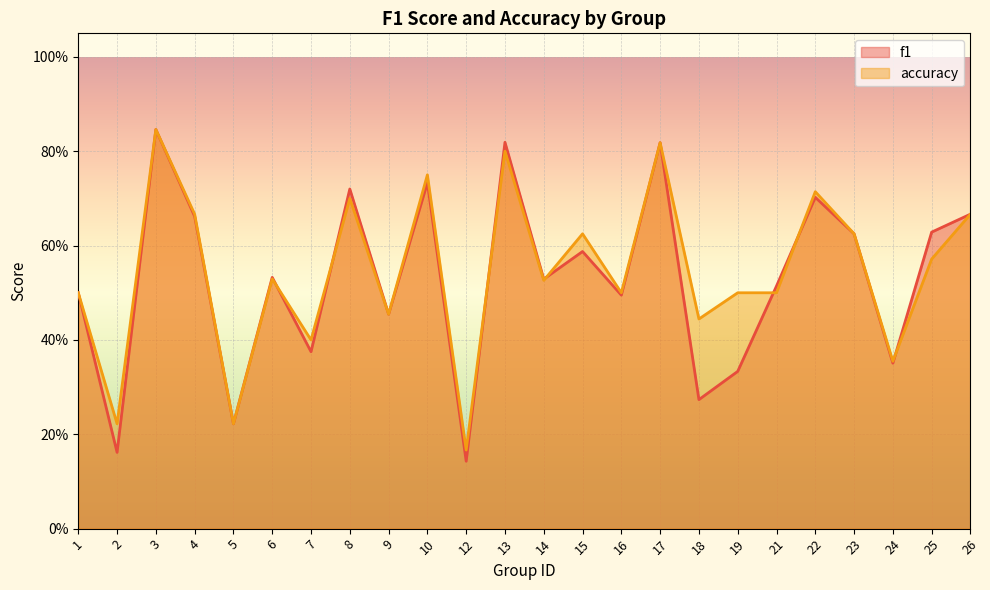

Reading left to right, extract all data points from this chart.

f1: 1=0.5	2=0.2	3=0.8	4=0.7	5=0.2	6=0.5	7=0.4	8=0.7	9=0.5	10=0.7	12=0.1	13=0.8	14=0.5	15=0.6	16=0.5	17=0.8	18=0.3	19=0.3	21=0.5	22=0.7	23=0.6	24=0.4	25=0.6	26=0.7
accuracy: 1=0.5	2=0.2	3=0.8	4=0.7	5=0.2	6=0.5	7=0.4	8=0.7	9=0.5	10=0.8	12=0.2	13=0.8	14=0.5	15=0.6	16=0.5	17=0.8	18=0.4	19=0.5	21=0.5	22=0.7	23=0.6	24=0.4	25=0.6	26=0.7